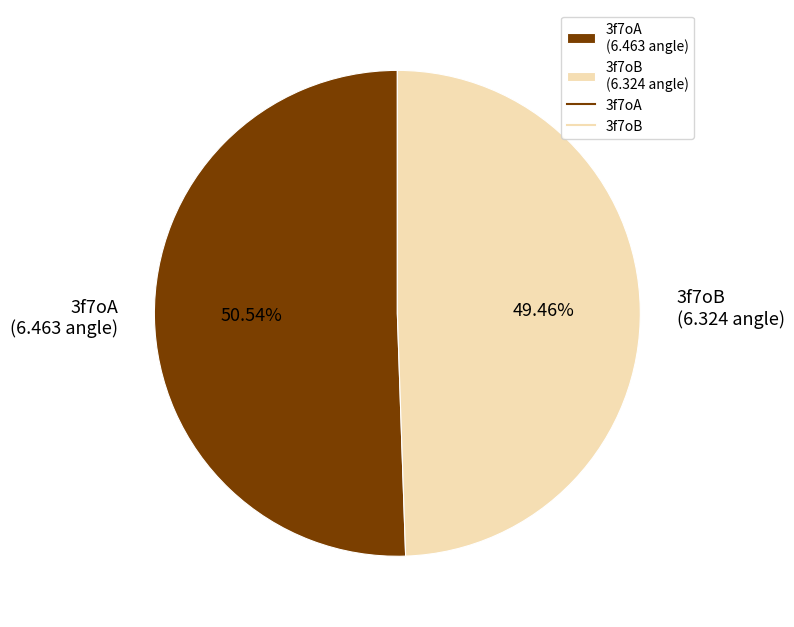

Rank the categories by value from highest to lowest.

3f7oA, 3f7oB